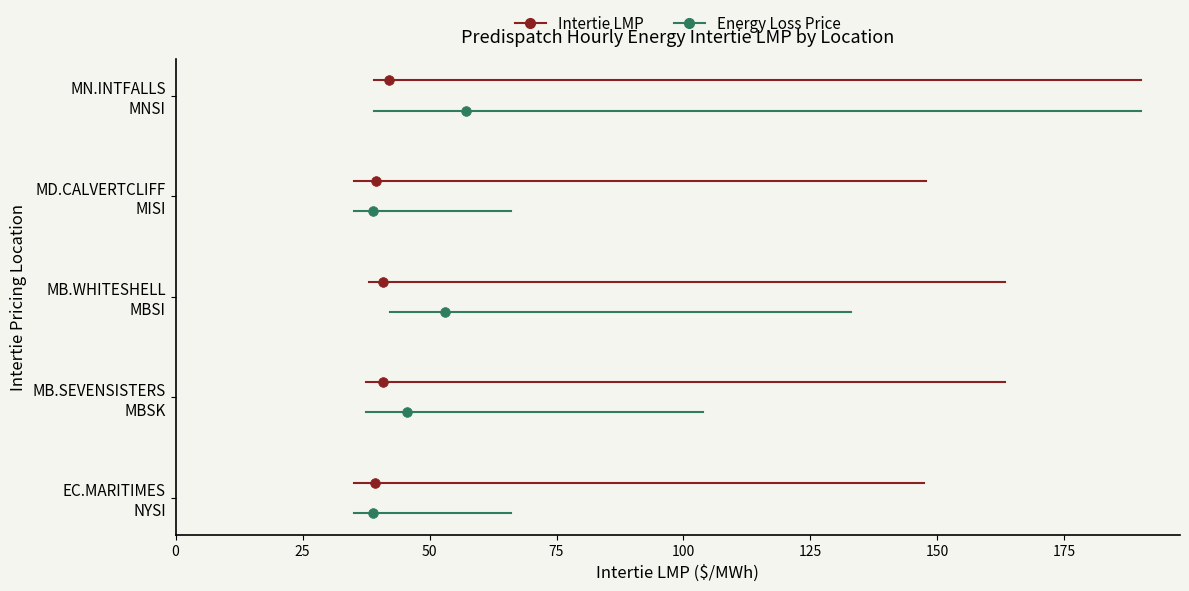

Which series has the widest spread of values?

Intertie LMP